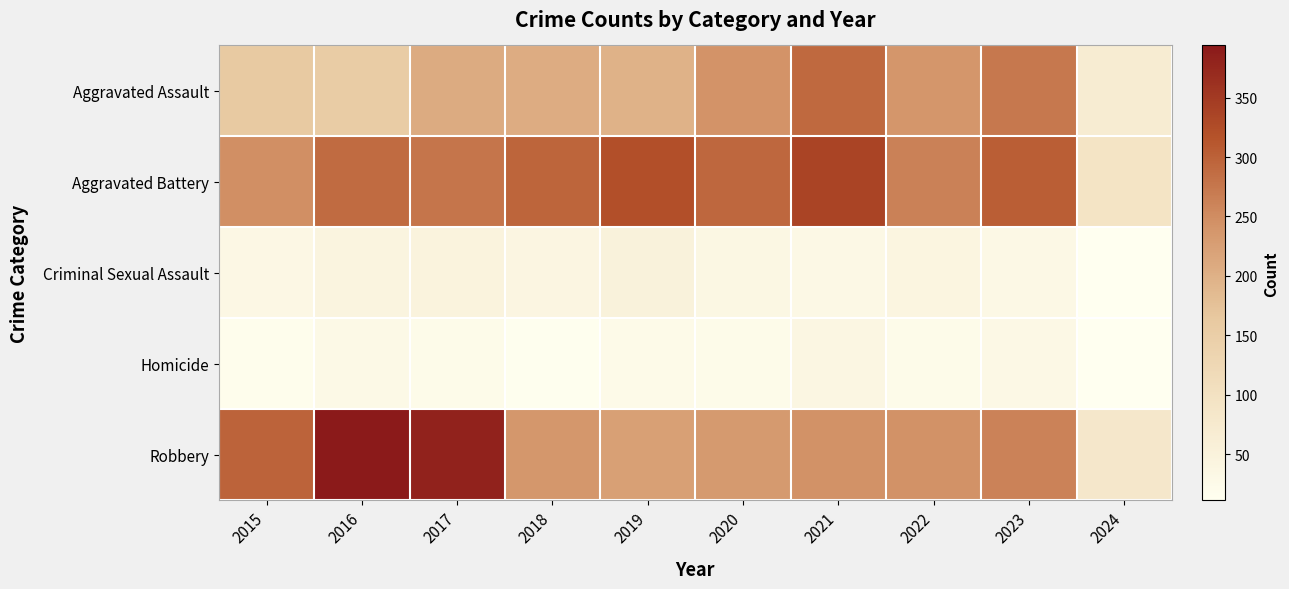

At which category does the chart reach its peak across all series?

2016